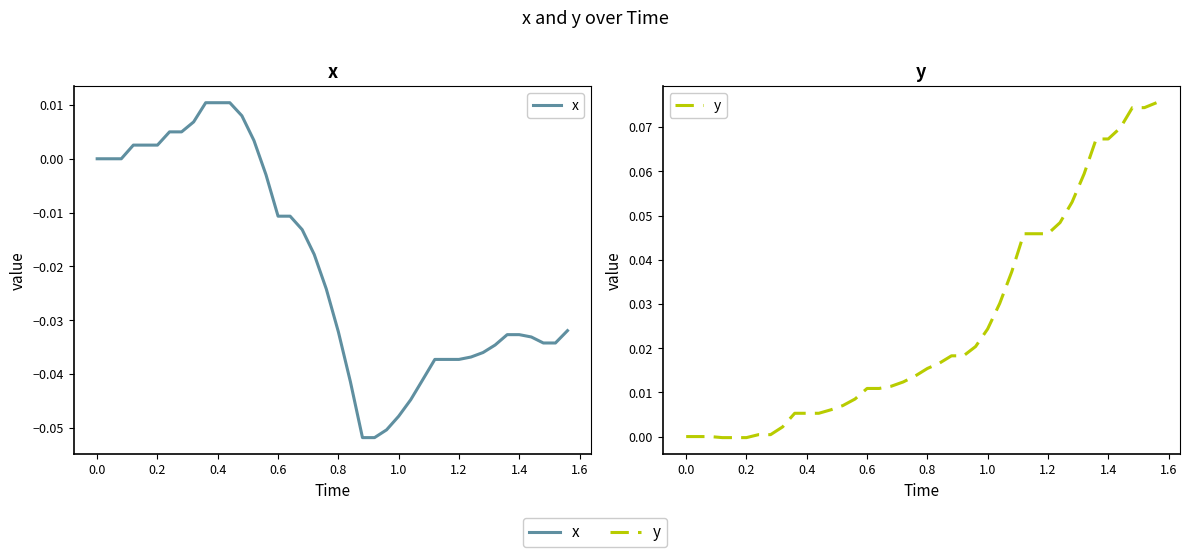

Count the number of categories in the chart.

40